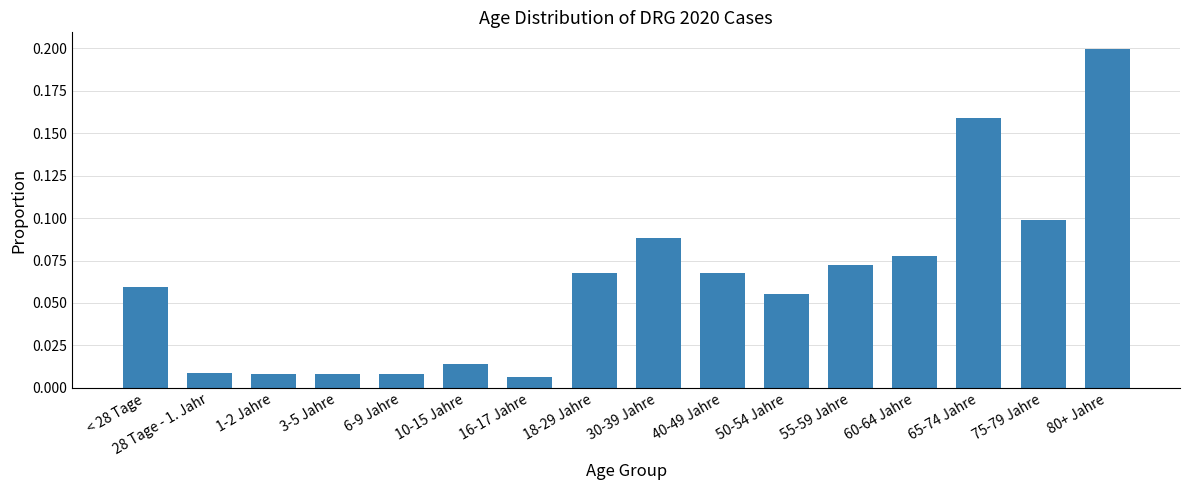

What position from the left is < 28 Tage?

1